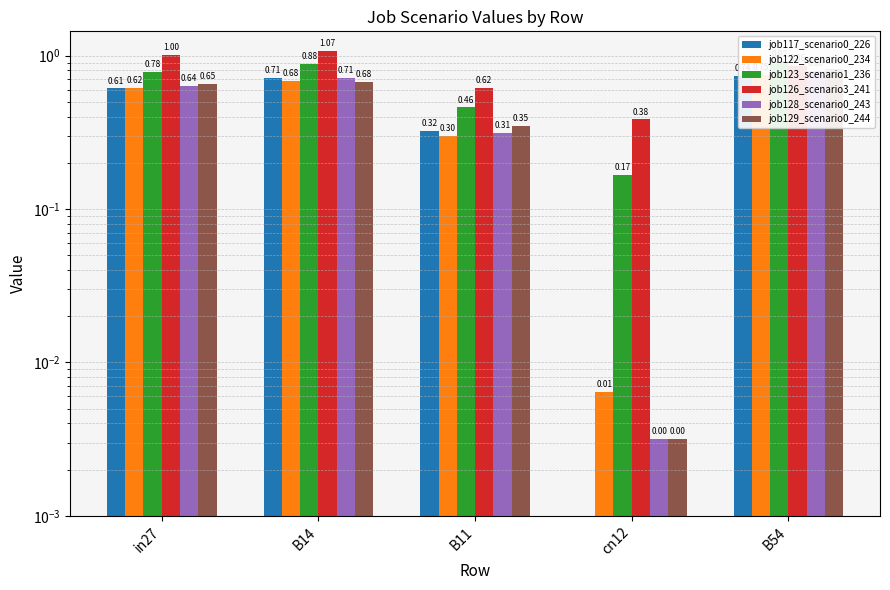

Which series changed the most between B14 and cn12?

job123_scenario1_236